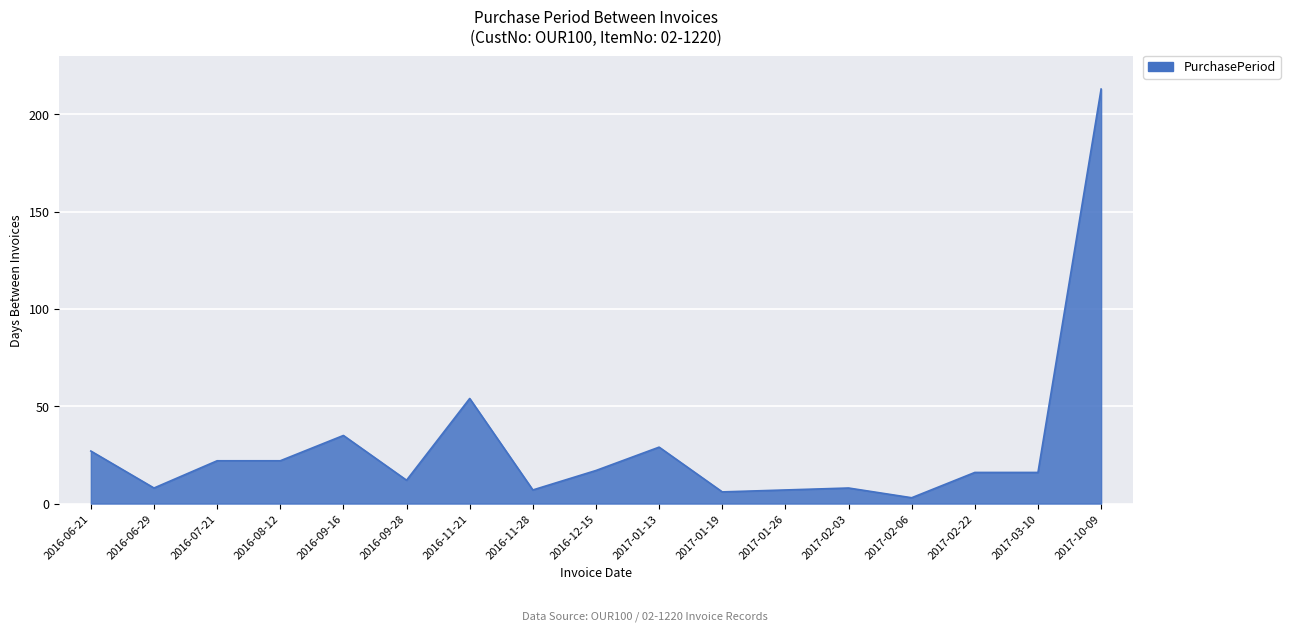

Is it true that the value at 2016-09-28 is 22?

False